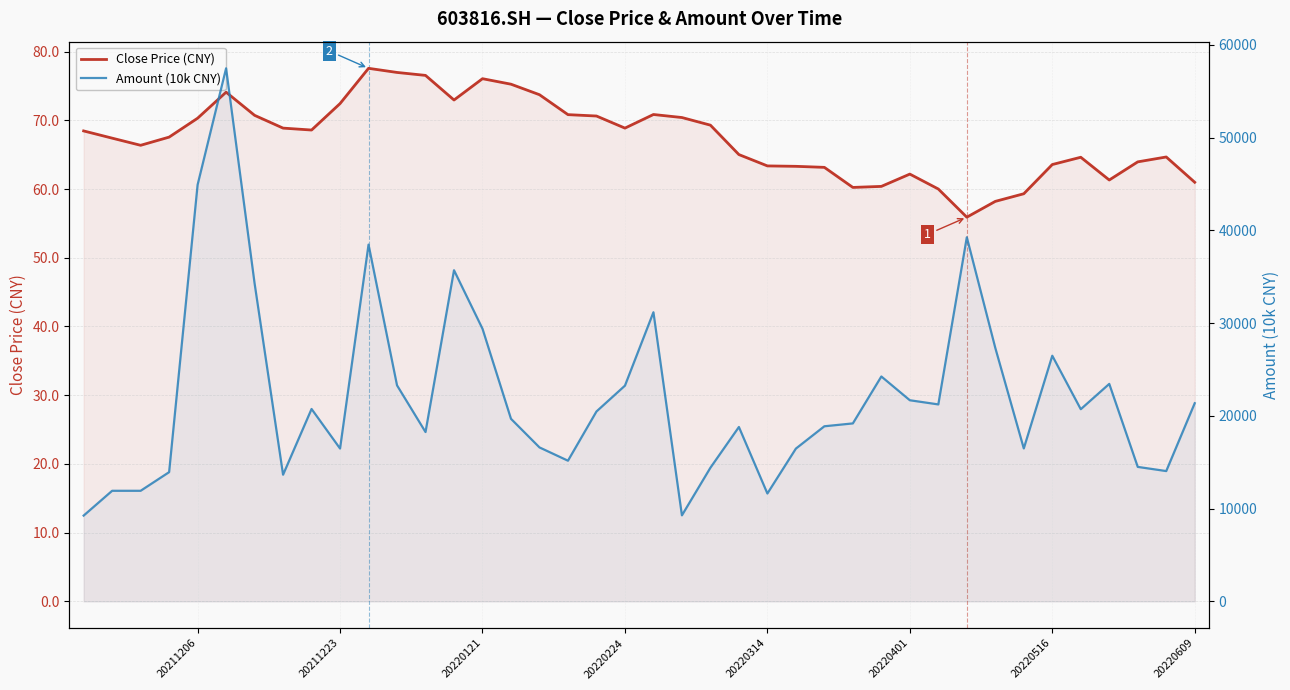

What position from the right is 17?

23